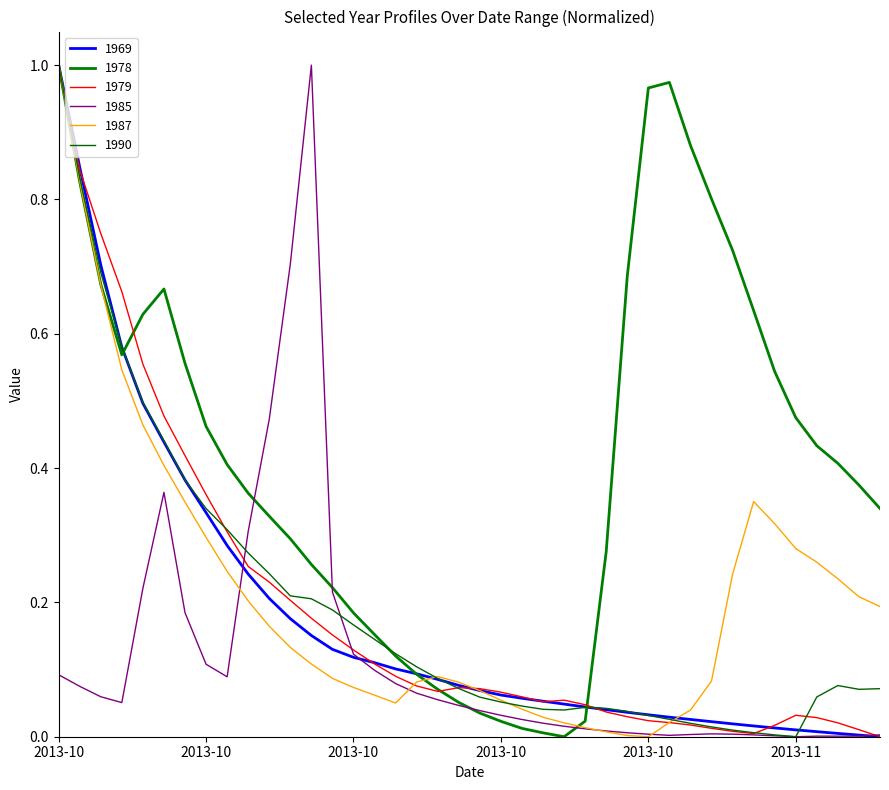

At which category is the sum across all series the highest?

2013-10